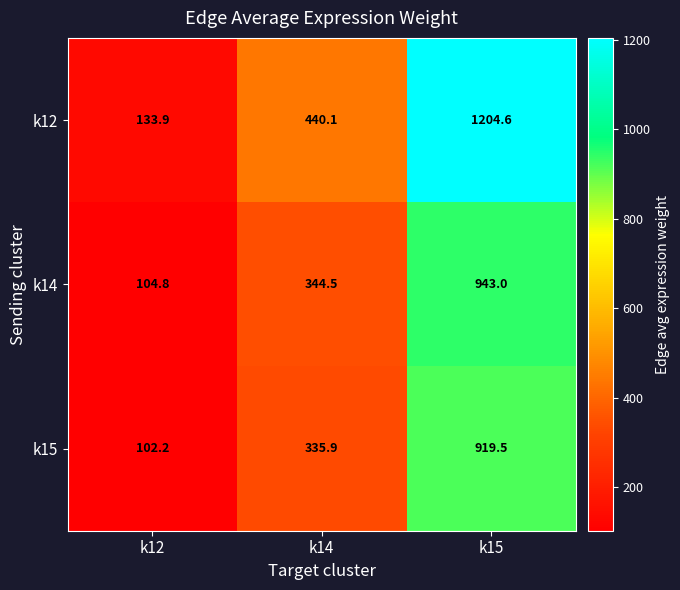

At how many categories does at least one series exceed 430?

2